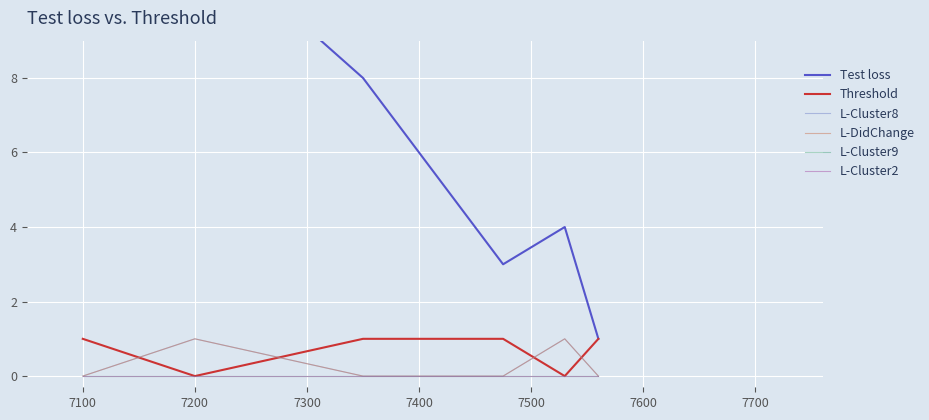

Is the value of L-Cluster2 at 7200 greater than the value of Test loss at 7100?

No